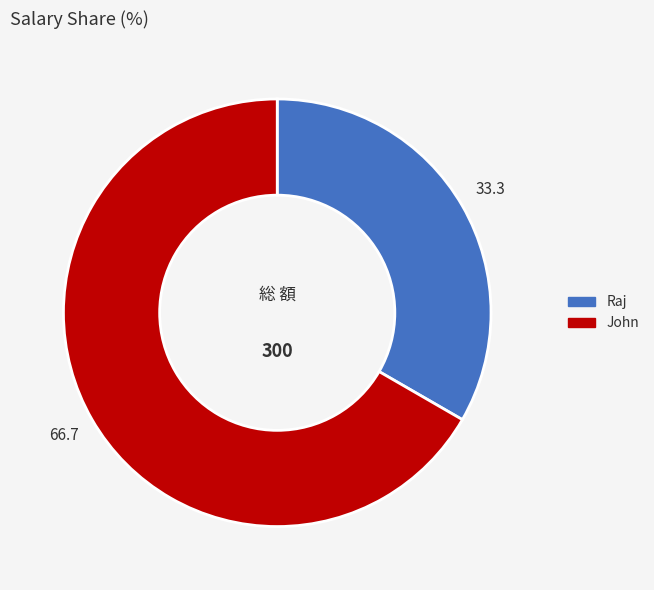

What is the largest slice in the pie chart?

John